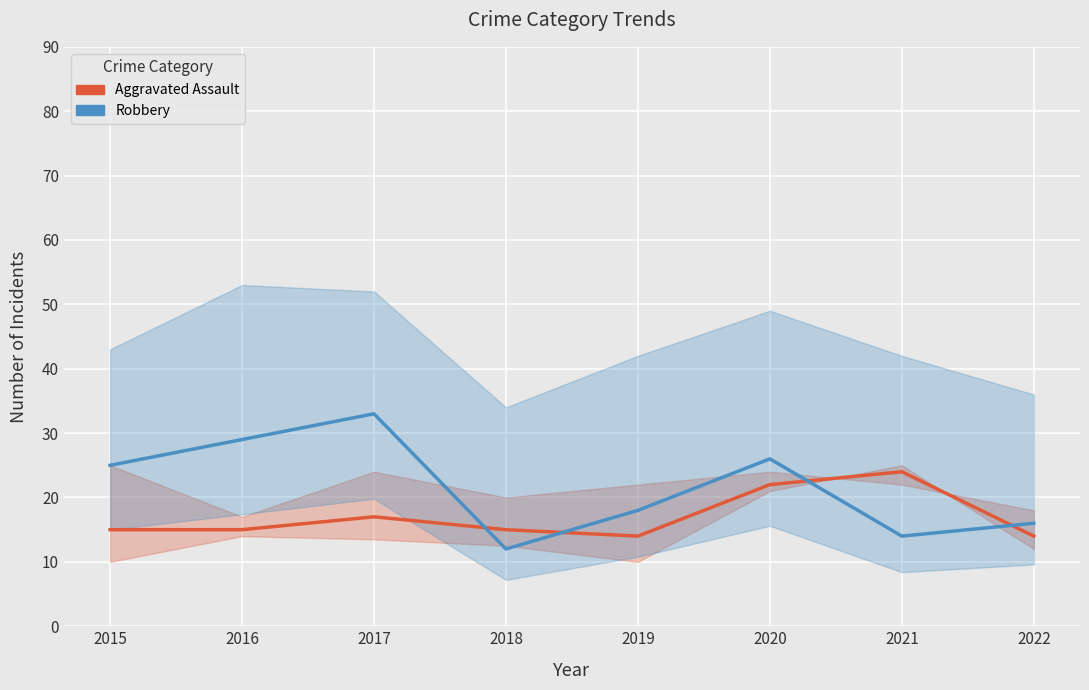

At 2021, list the series in order from largest to smallest.

Aggravated Assault, Robbery